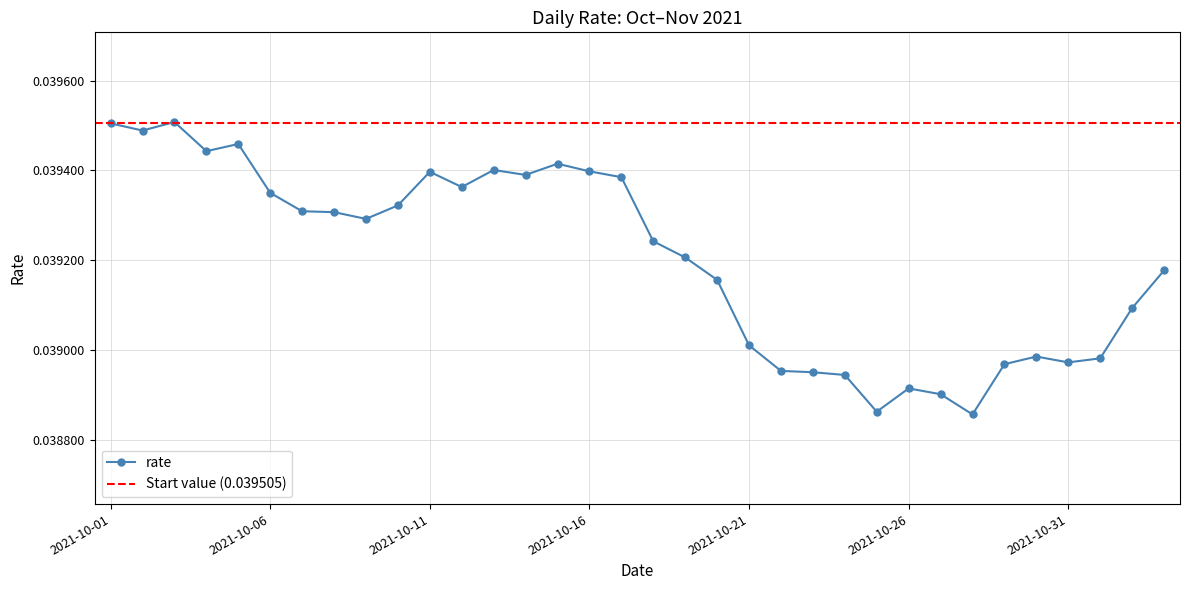

Which category has the highest value across all series?

2021-10-03